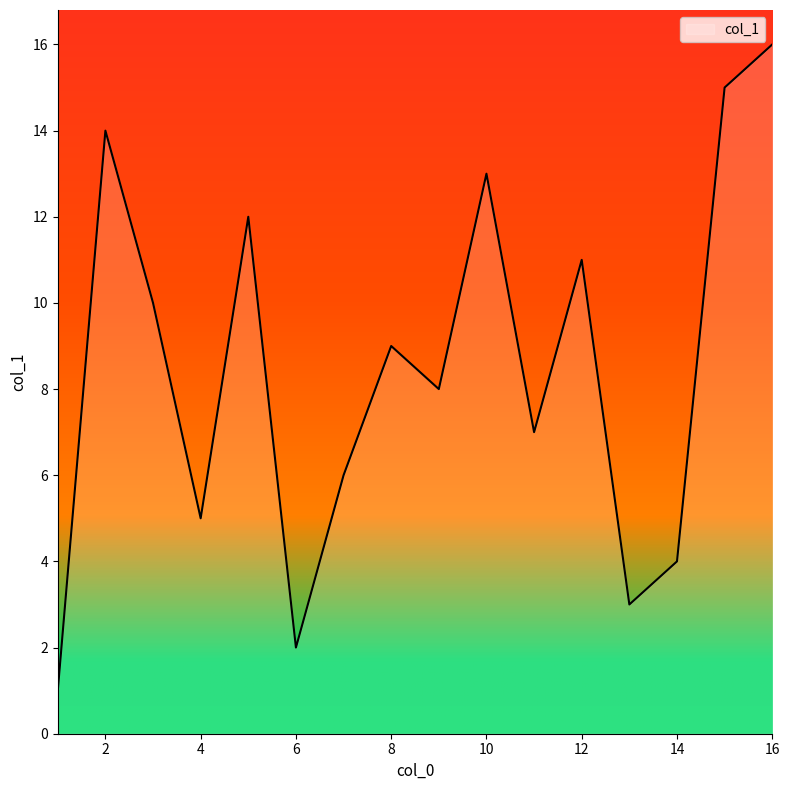

What is the difference between the maximum and minimum values?

15